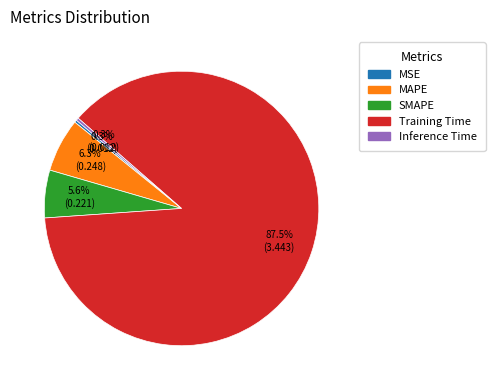

To the nearest percent, what is the average slice percentage?

20%